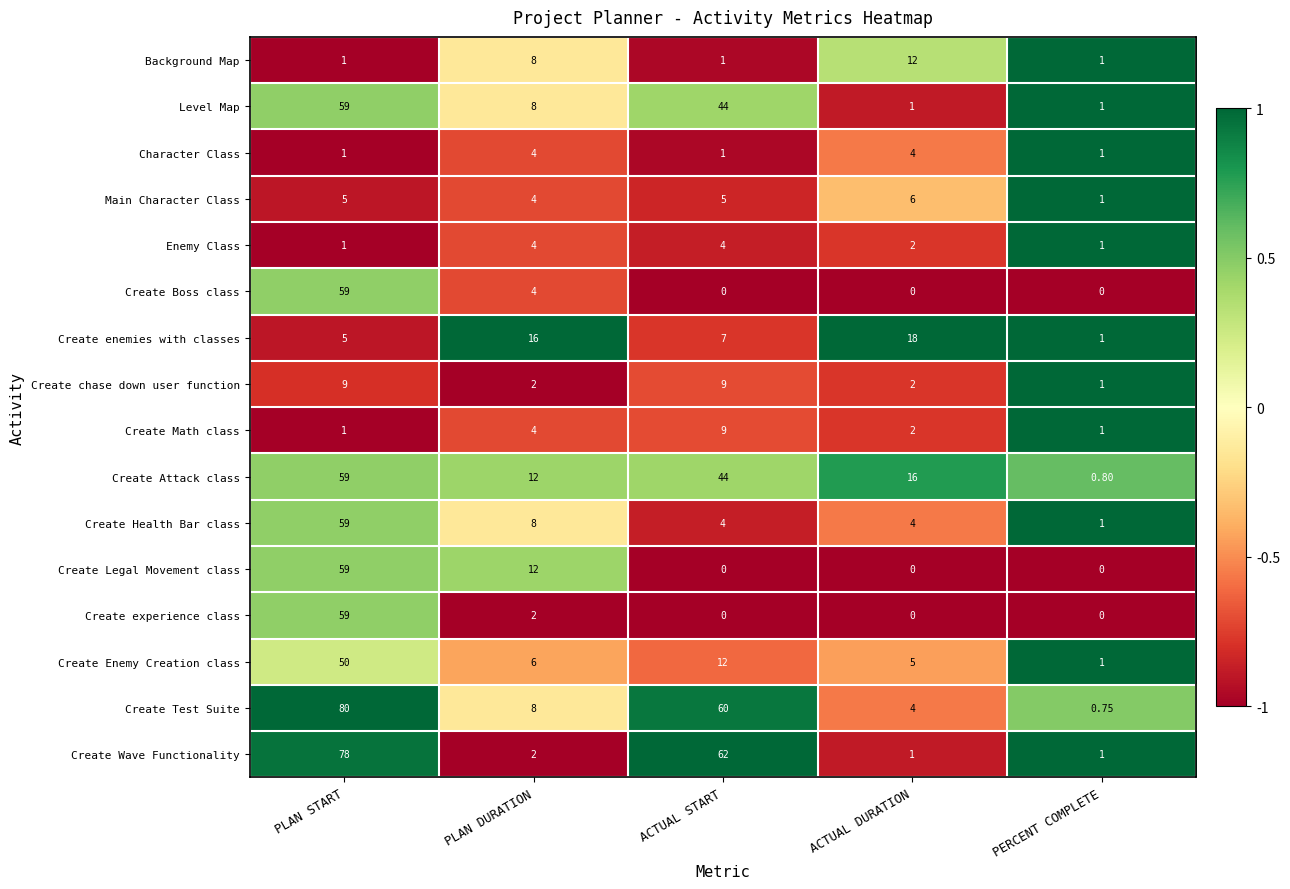

Which series changed the most between PLAN DURATION and PERCENT COMPLETE?

Create enemies with classes